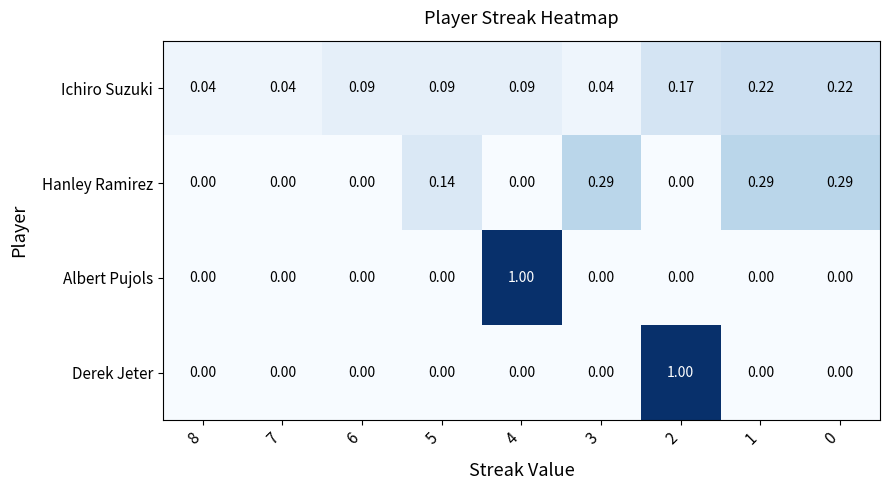

Is the value of Derek Jeter at 1 greater than the value of Hanley Ramirez at 0?

No